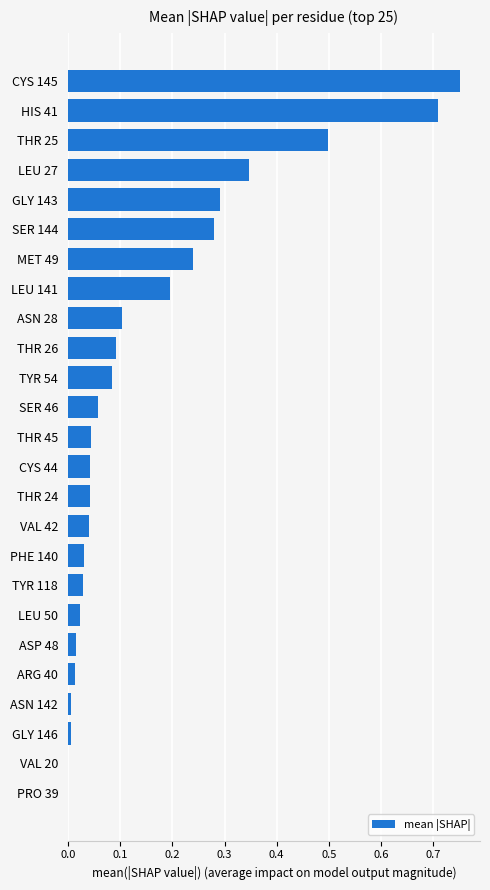

Which category has the highest value across all series?

CYS 145